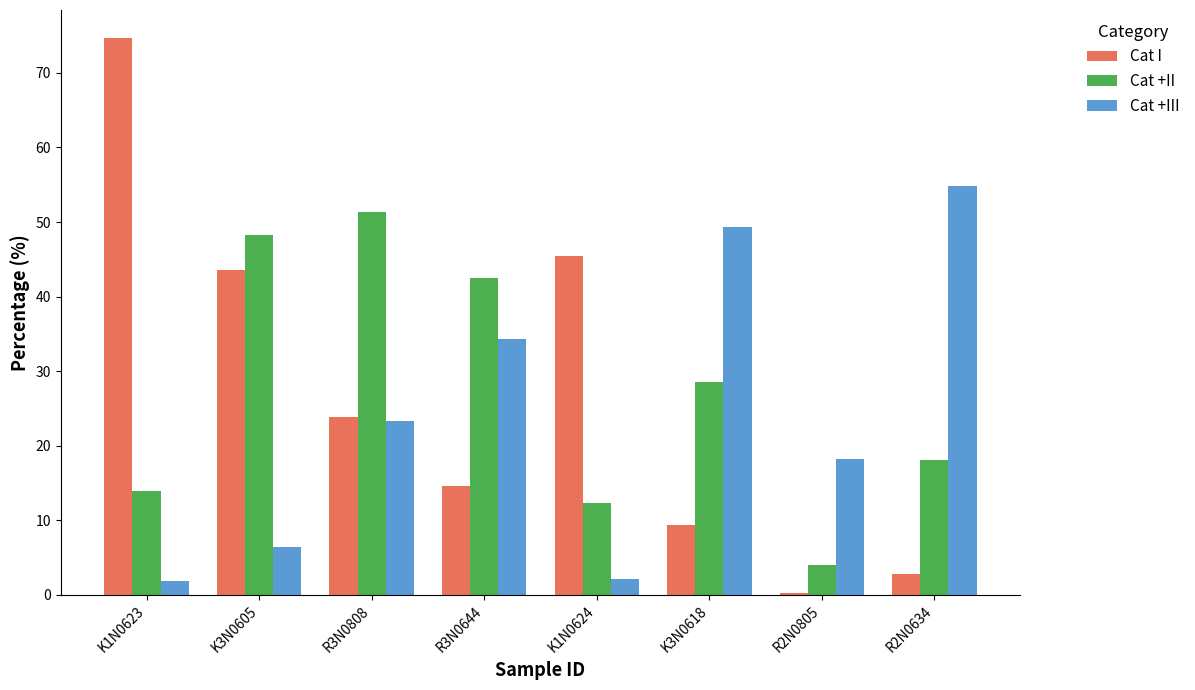

The value of Cat +III at K1N0624 is 2.2. True or false?

True